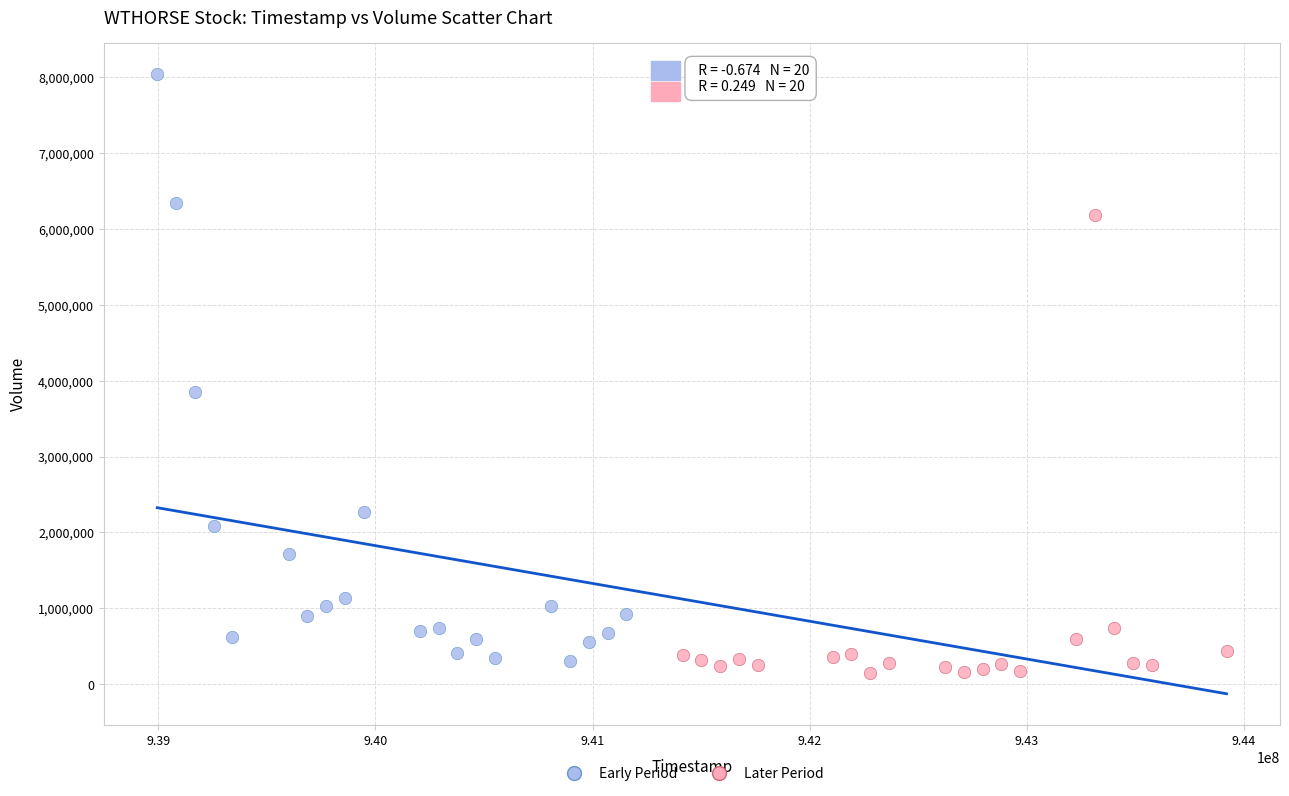

Which series reaches the maximum Y coordinate?

Early Period